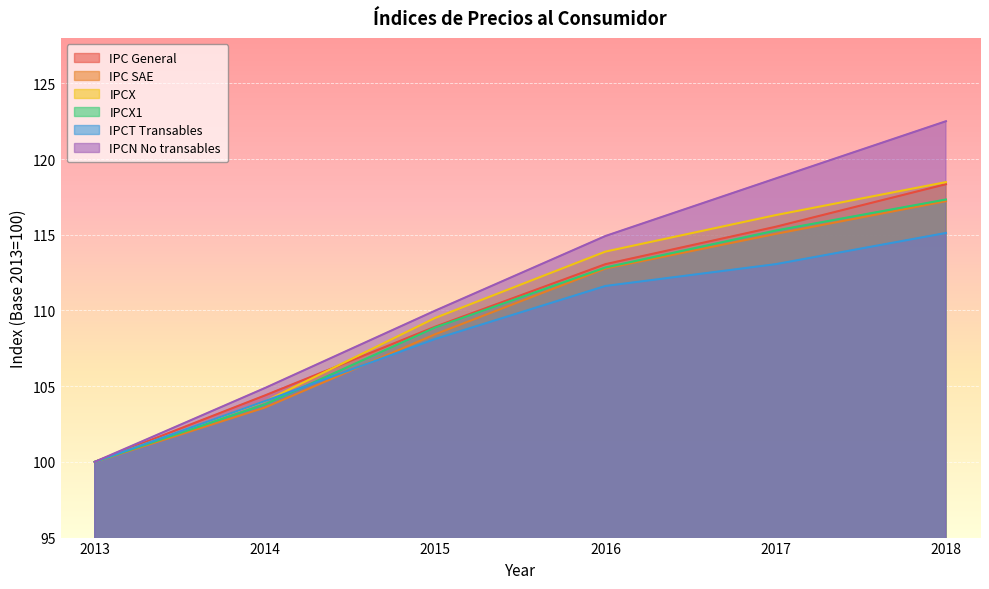

Where does the IPCT Transables series first go above 111?

2016